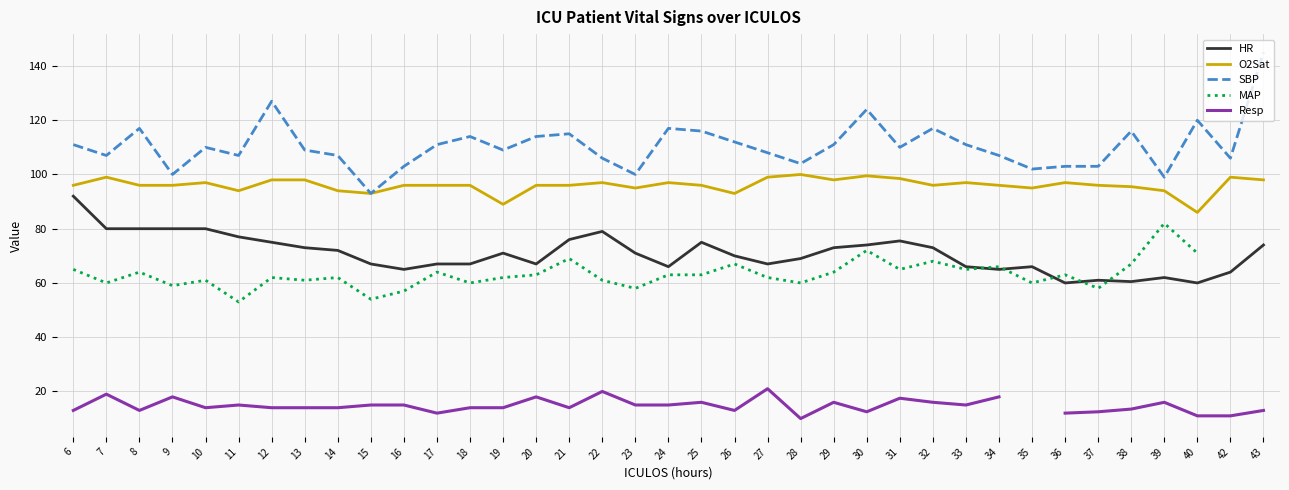

What is the difference between the highest and lowest values at 39?

83.0